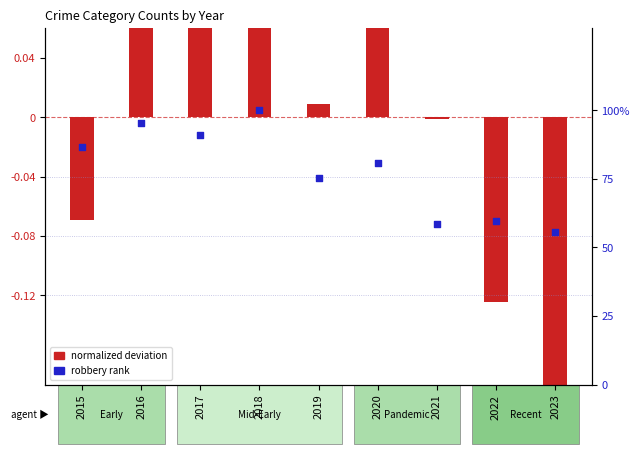

Which series has the largest Y range (max minus min)?

robbery rank